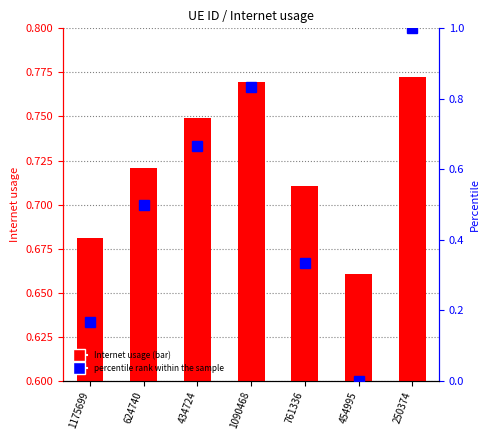

True or false: percentile rank within the sample has a value of 0.2 at 1175699.

True